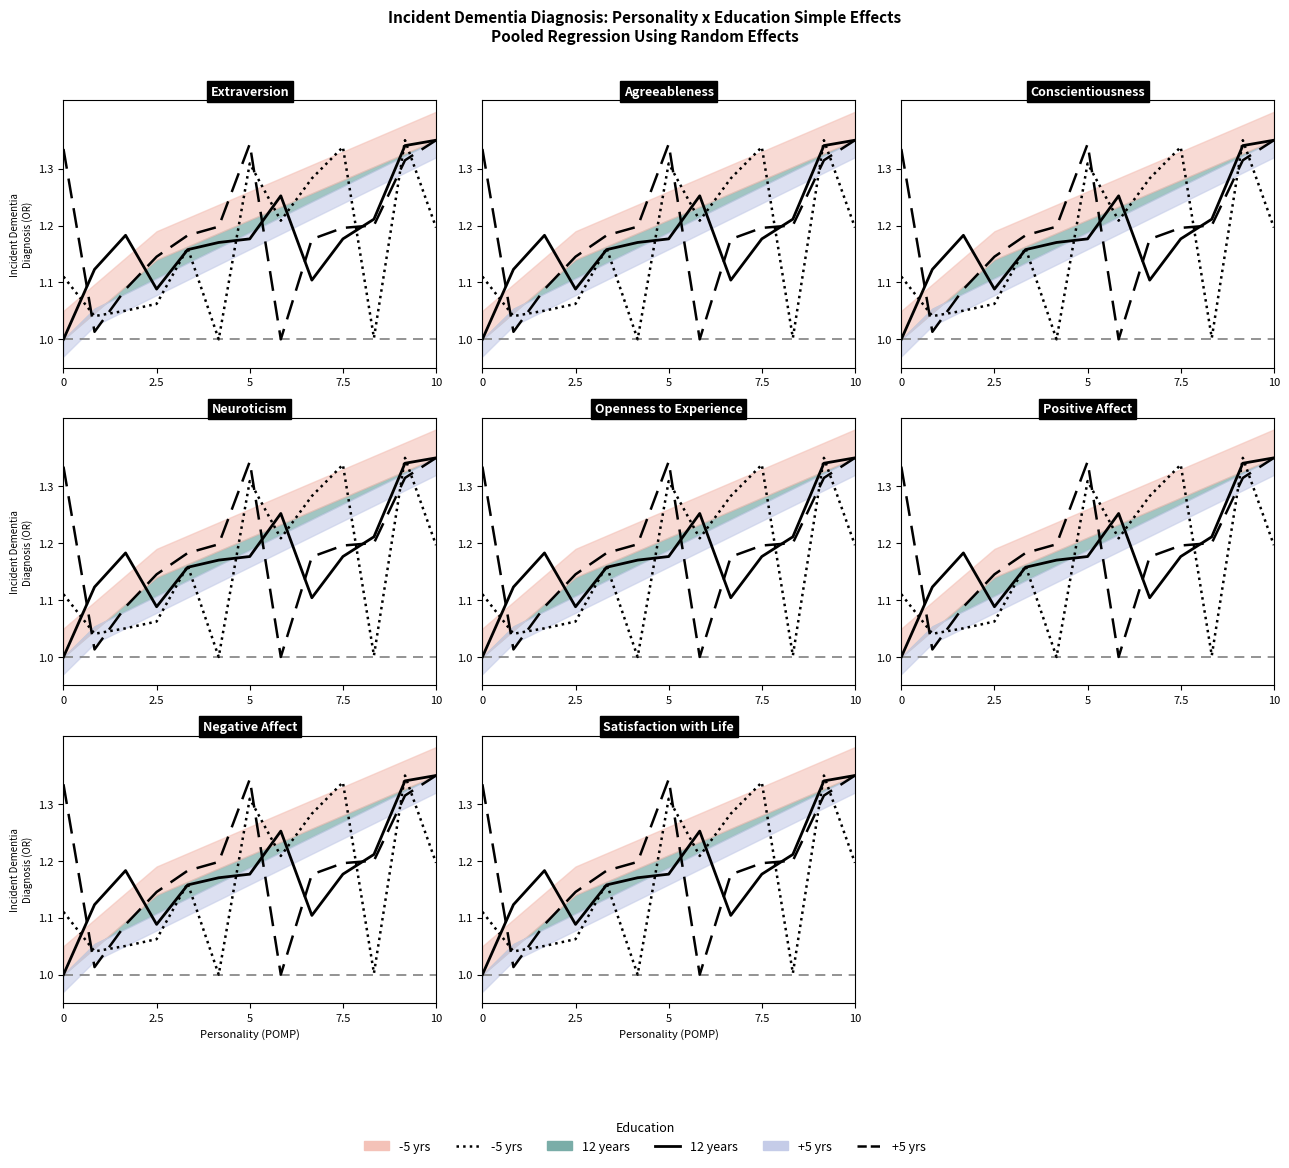

What are all the series names shown in the legend?

-5 yrs, 12 years, +5 yrs